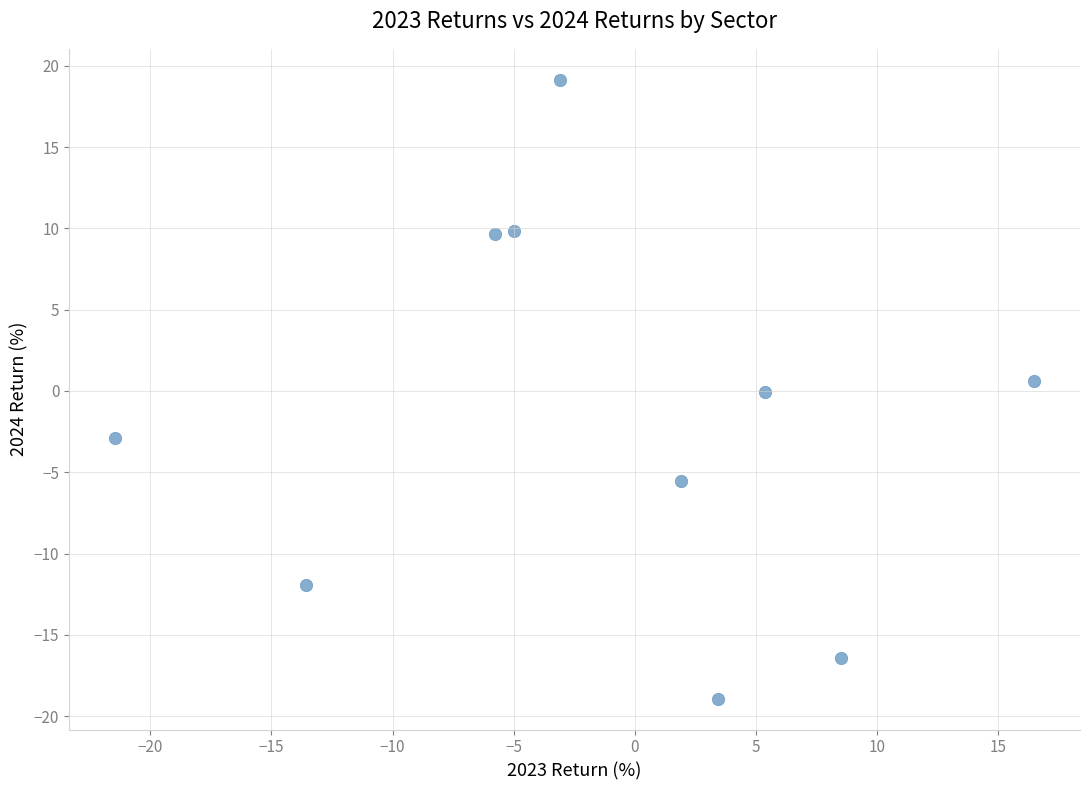

What is the range of X values (max minus min)?

37.9